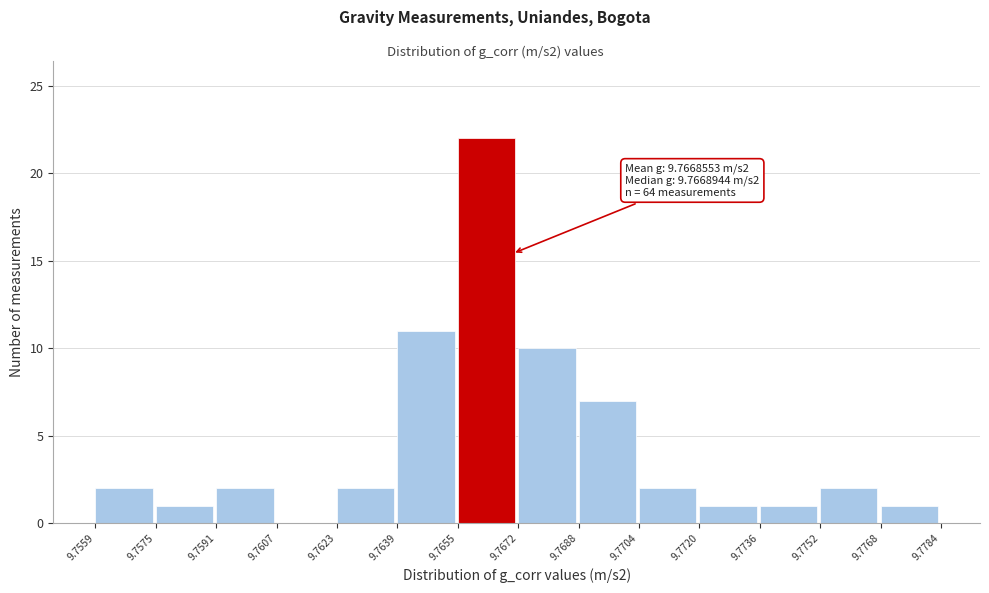

Which range on the x-axis has the tallest bar?

9.7655 to 9.7672